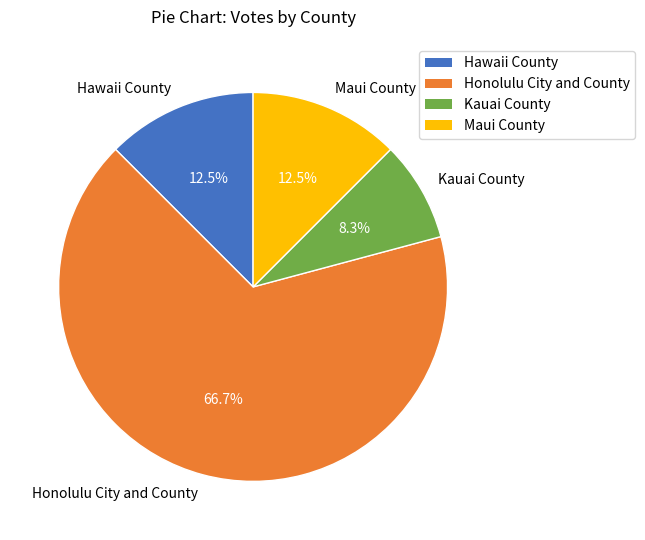

What is the ratio of the value at Maui County to the value at Hawaii County?

1.0